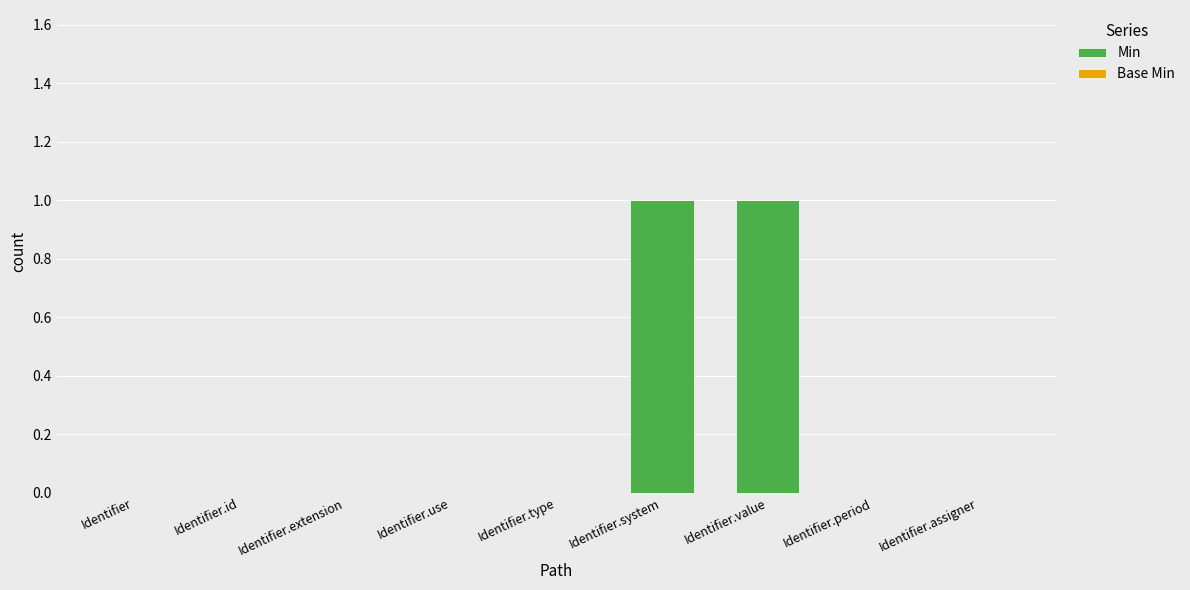

Between Identifier.assigner and Identifier.system, which is larger?

Identifier.system